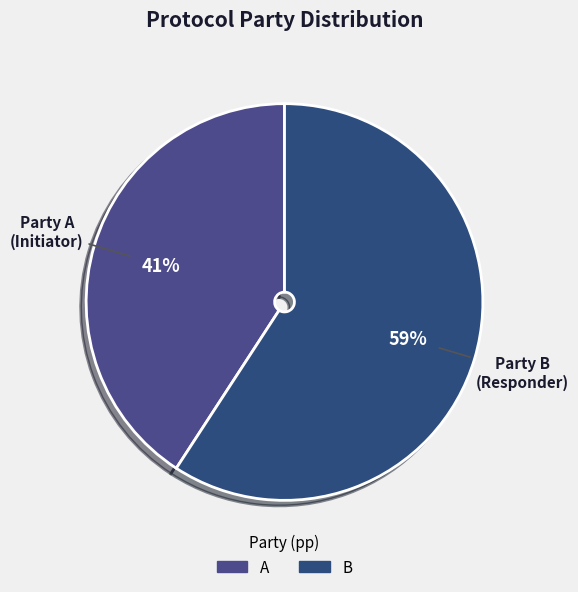

The B slice represents 68% of the pie. True or false?

False